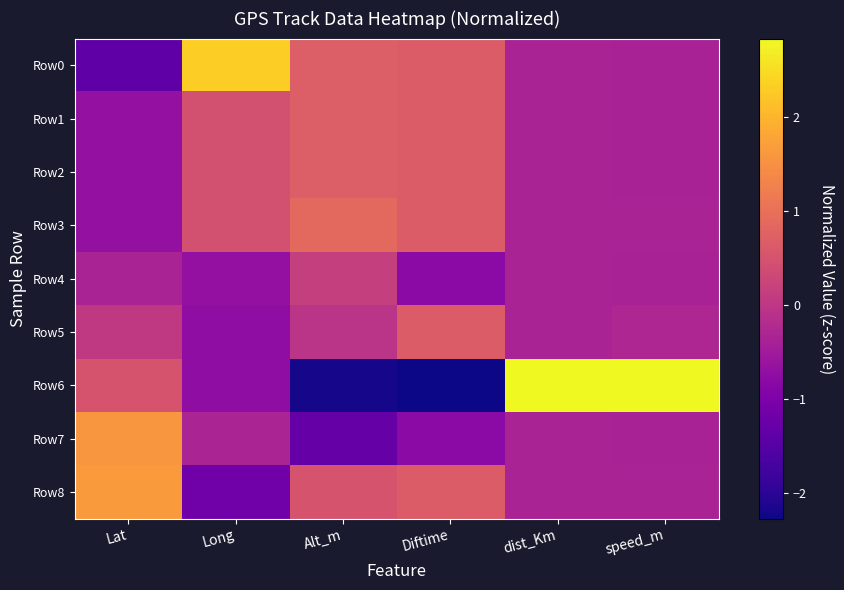

Rank the series by their maximum value, from lowest to highest.

Row4, Row5, Row1, Row2, Row3, Row7, Row8, Row0, Row6